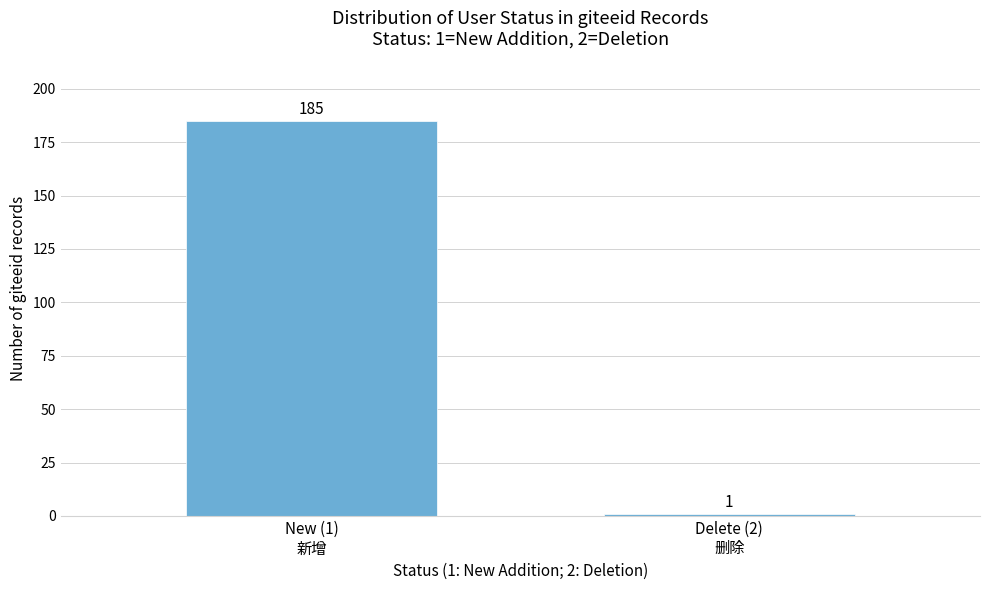

Reading left to right, what are all the values shown in this chart?

185	1